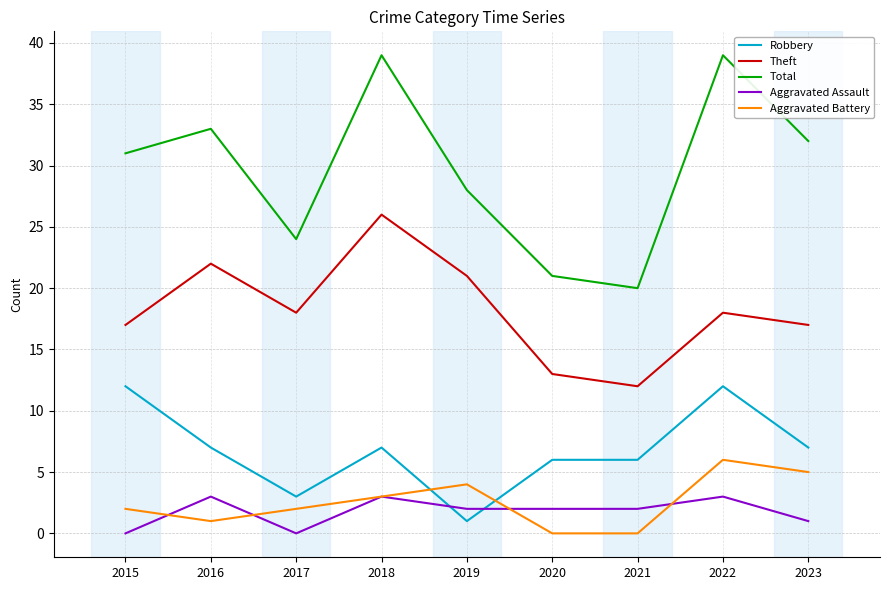

How many lines are shown in the chart?

5